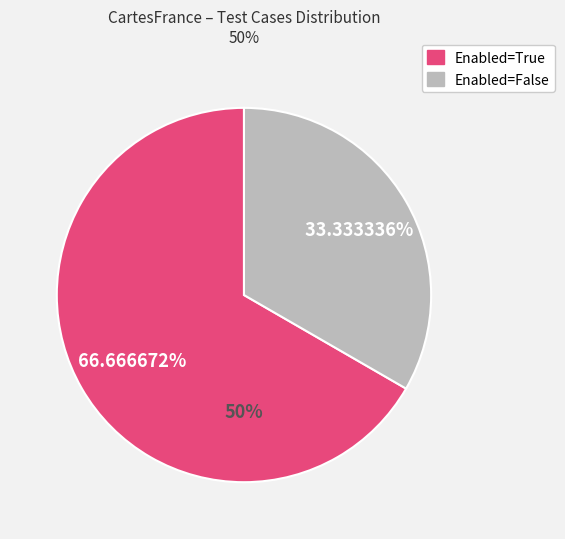

True or false: Headless=True accounts for 25% of the total.

False